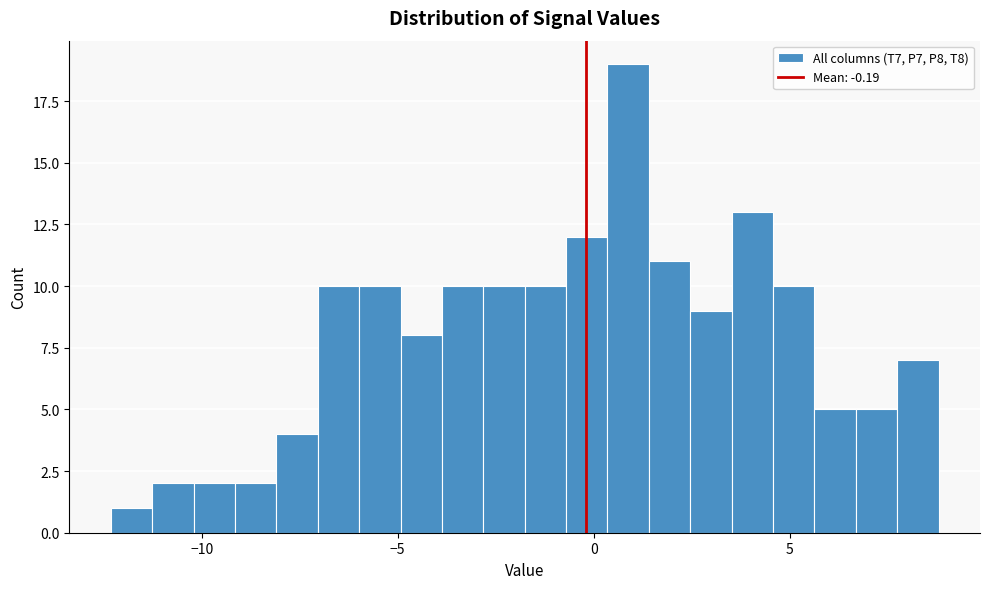

Read against the x-axis, roughly where is the centre of the tallest bar?

1.0